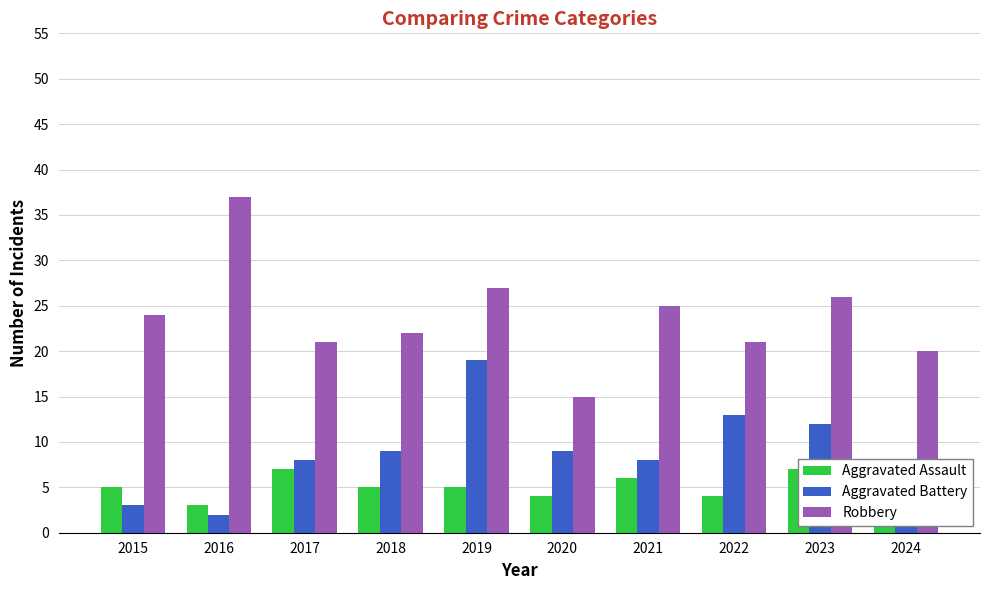

What is the sum of all Aggravated Assault values?

52